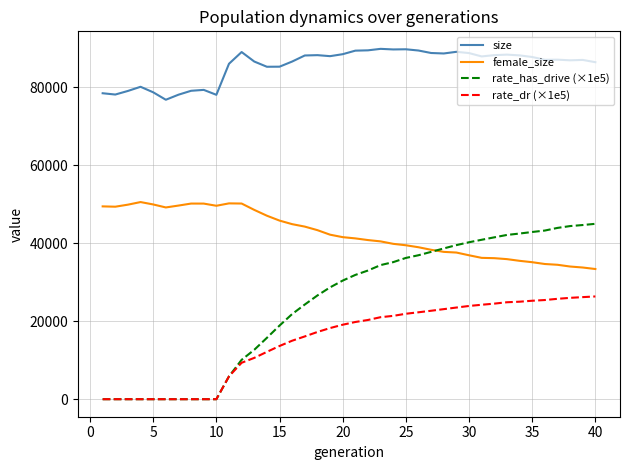

True or false: rate_has_drive (×1e5) and female_size intersect in this chart.

True